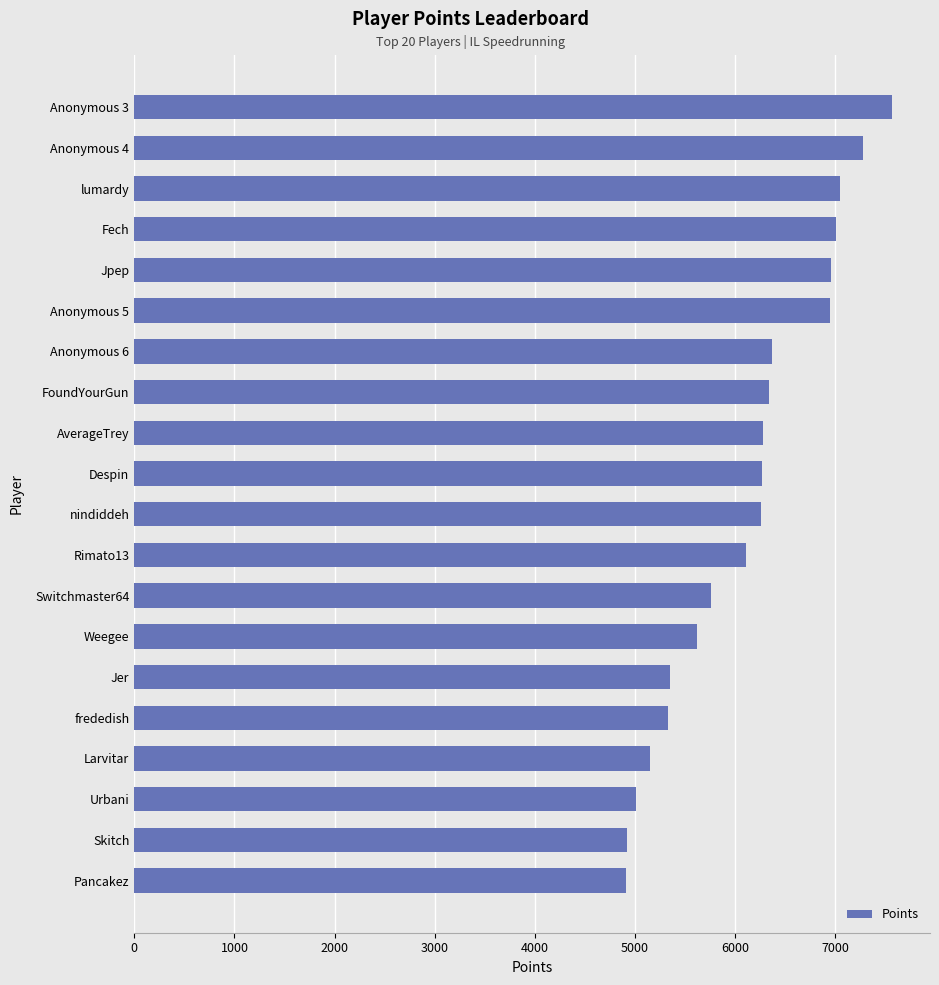

What is the greatest value displayed?

7570